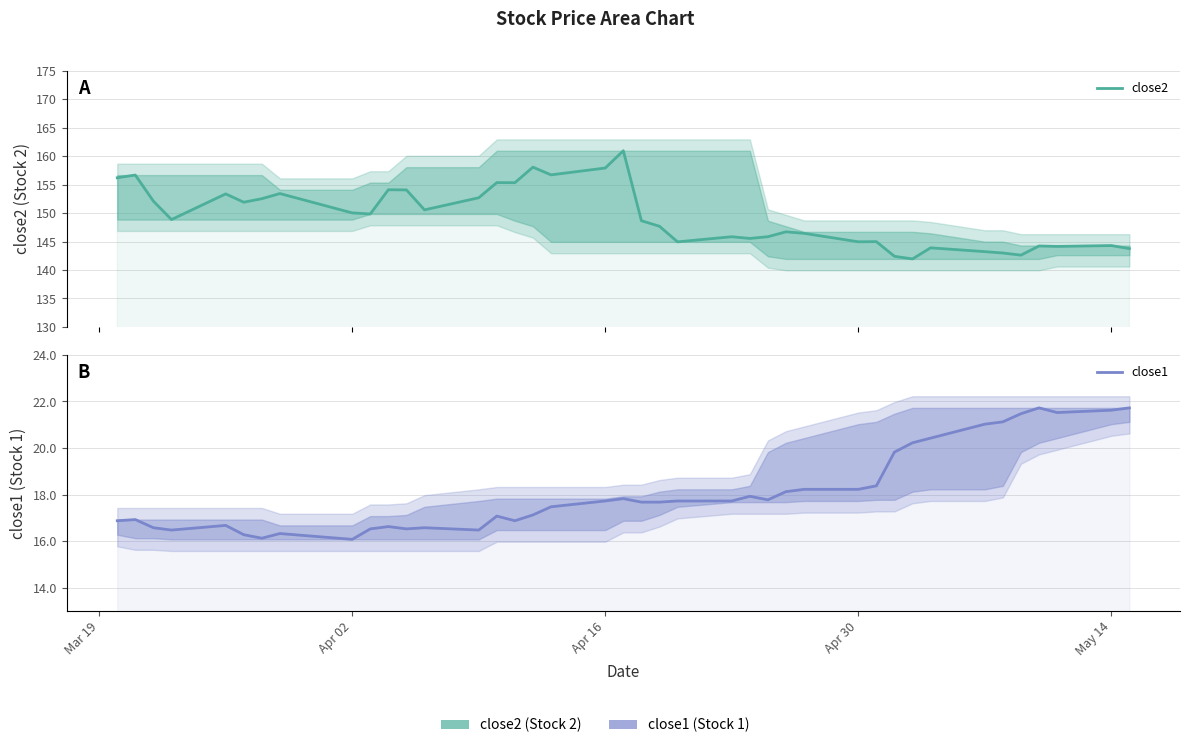

Which series has the widest spread of values?

close2